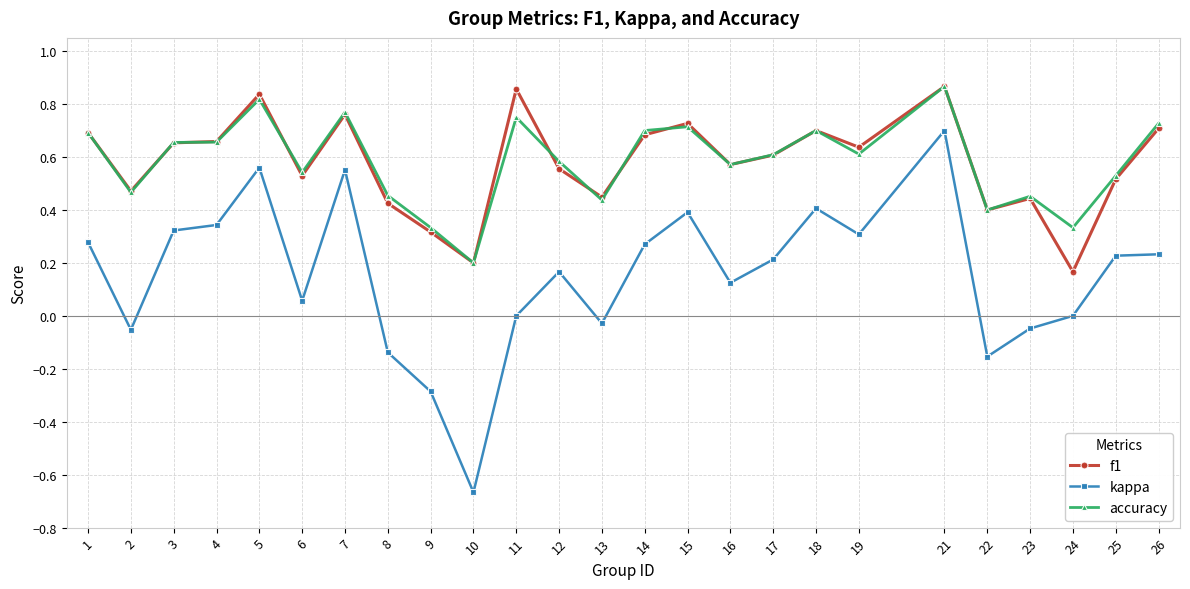

Which category has the lowest value in the accuracy series?

10